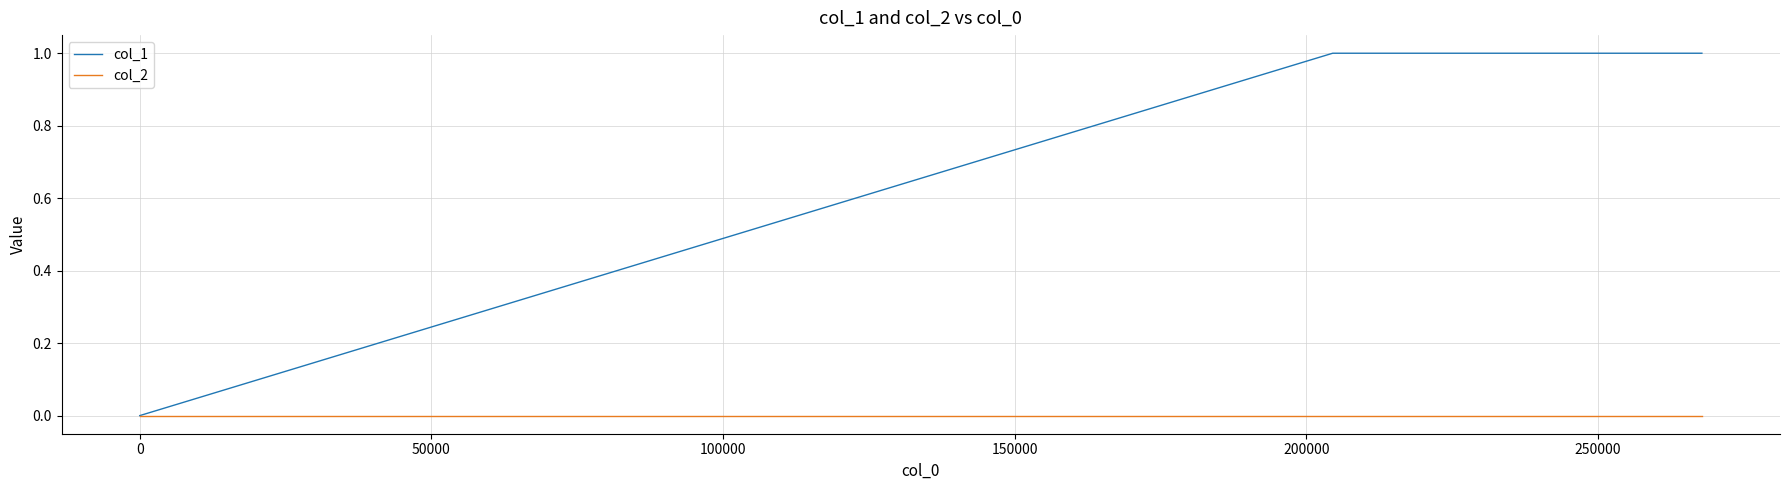

Does the chart have visible grid lines?

Yes